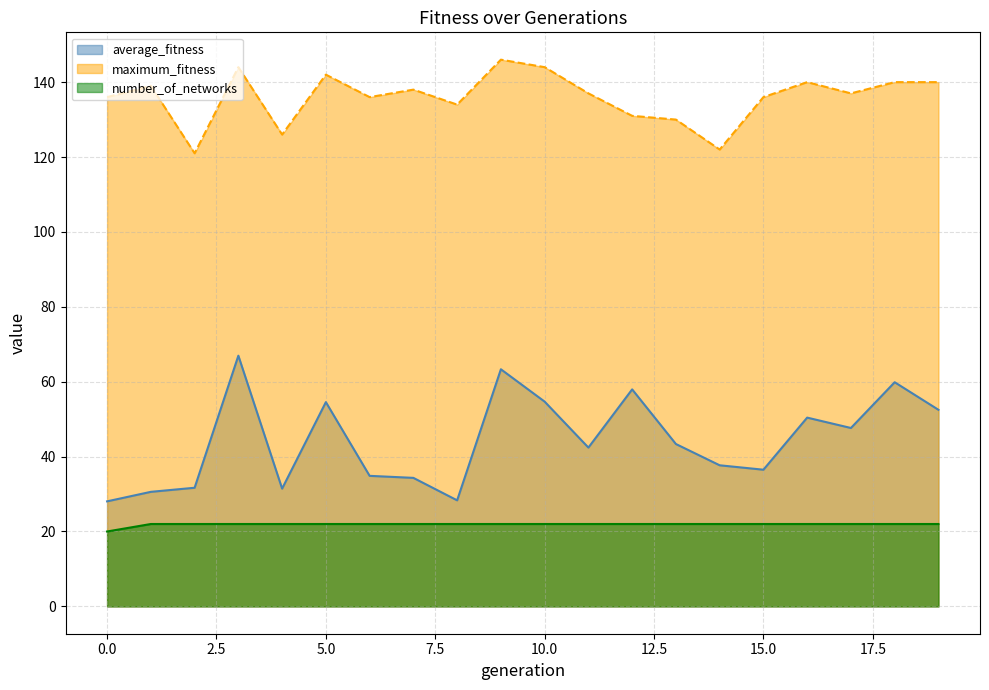

Which has a higher value, 2 or 8?

2